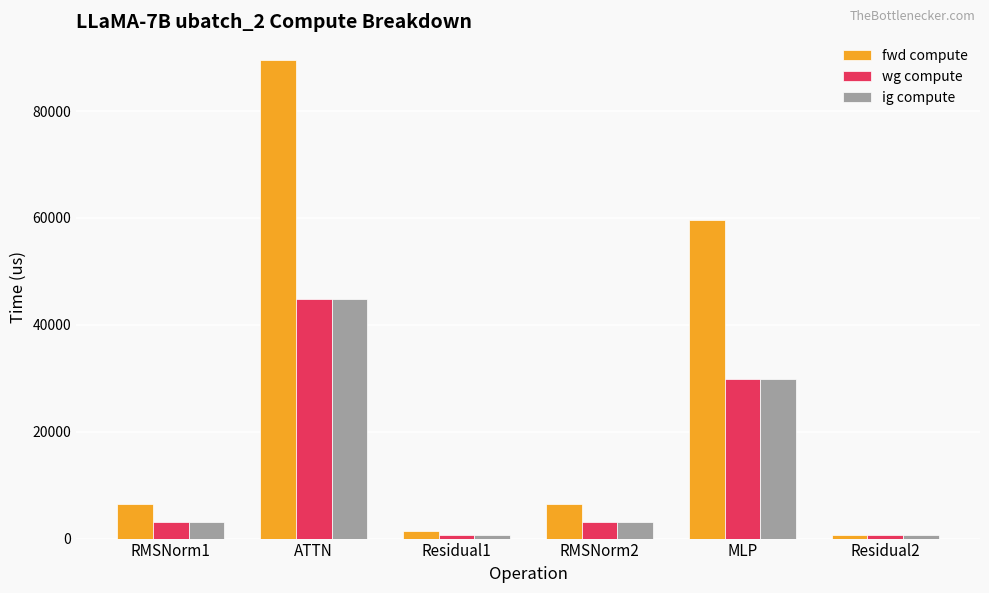

Which series has the largest range (max minus min)?

fwd compute